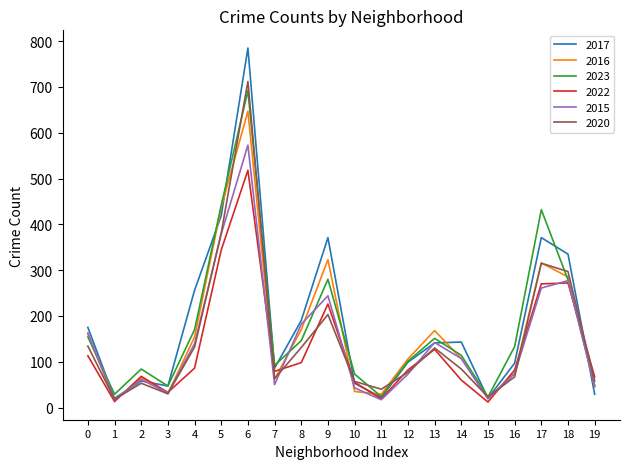

Which series has the largest range (max minus min)?

2017